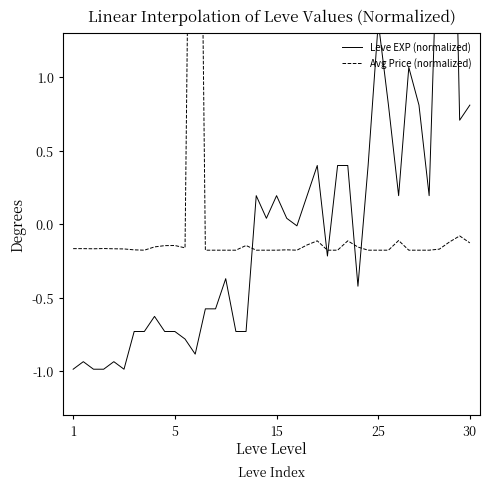

In Leve EXP (normalized), how many points are higher than both neighbors (excluding endpoints)?

10